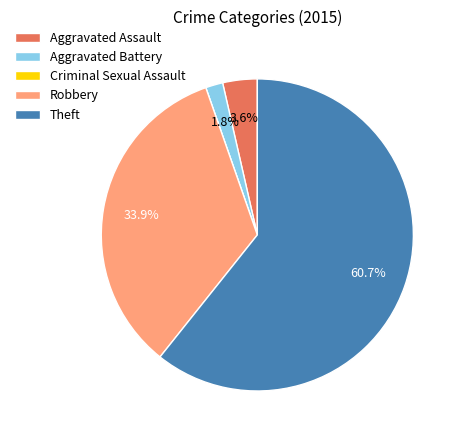

Which category has the biggest portion of the pie?

Theft